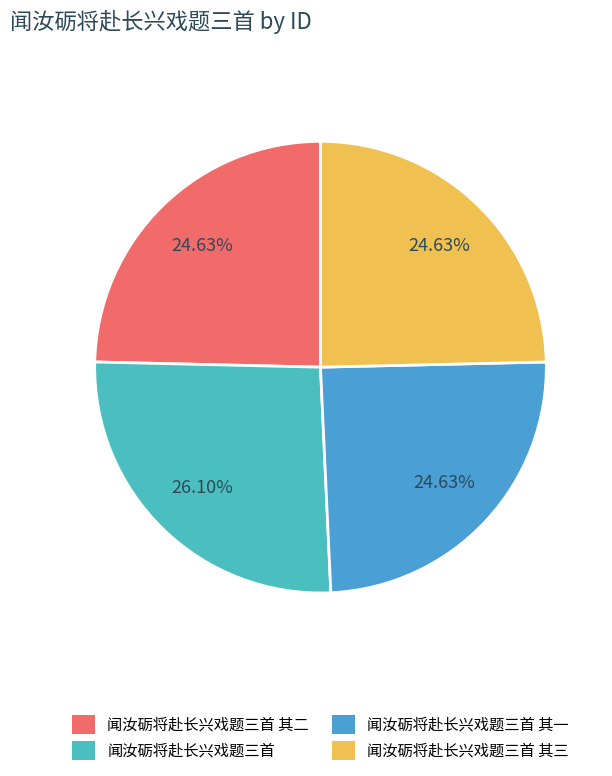

Rank the categories by value from lowest to highest.

闻汝砺将赴长兴戏题三首 其一, 闻汝砺将赴长兴戏题三首 其二, 闻汝砺将赴长兴戏题三首 其三, 闻汝砺将赴长兴戏题三首